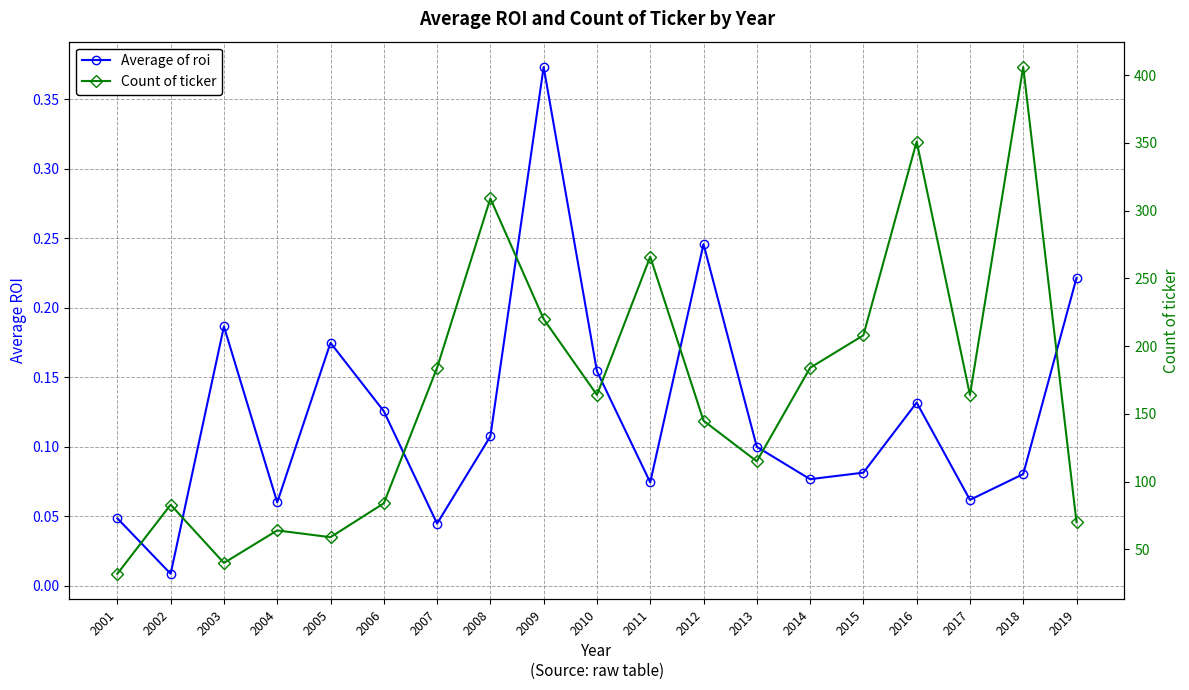

What is the total value across all series at 2016?

351.1